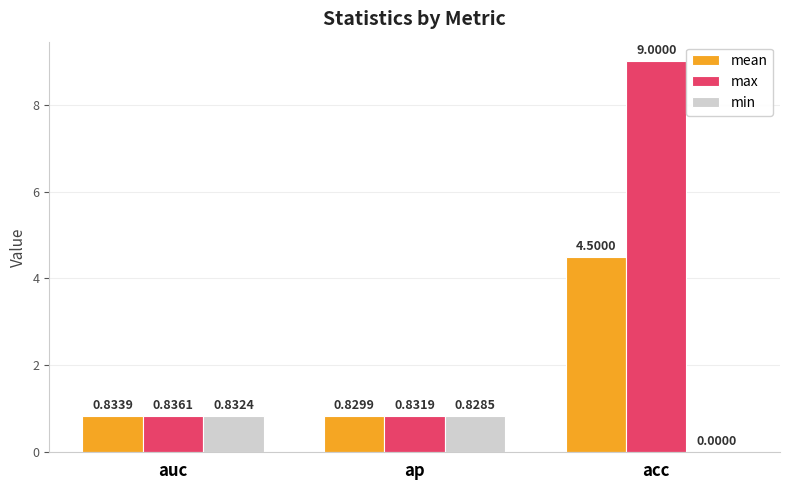

At which label is min closest to 0?

acc